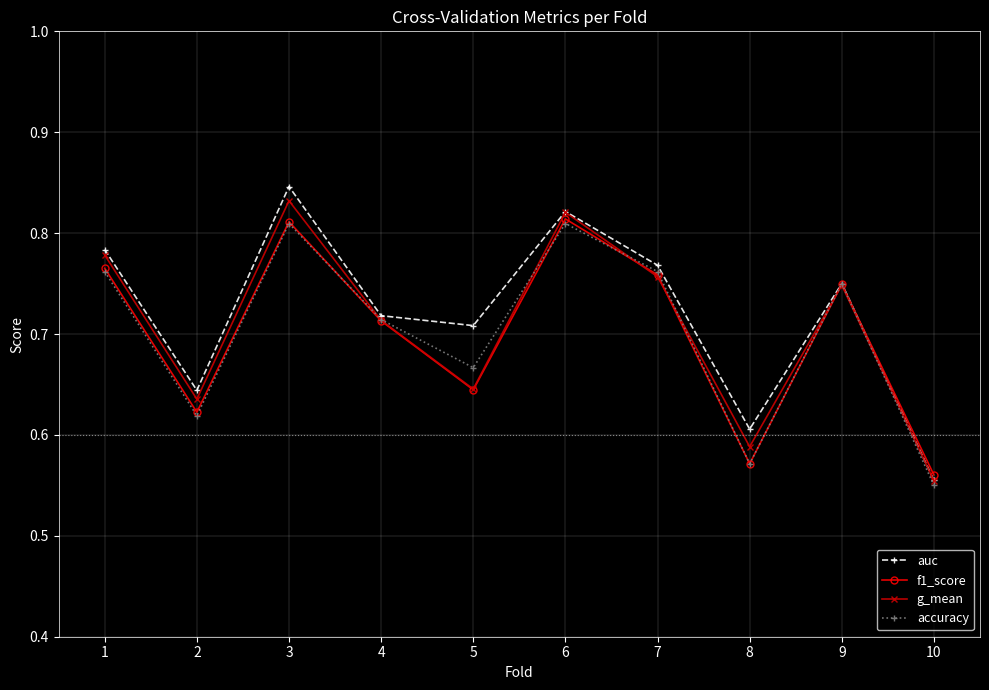

Which label corresponds to the largest value in the chart?

3